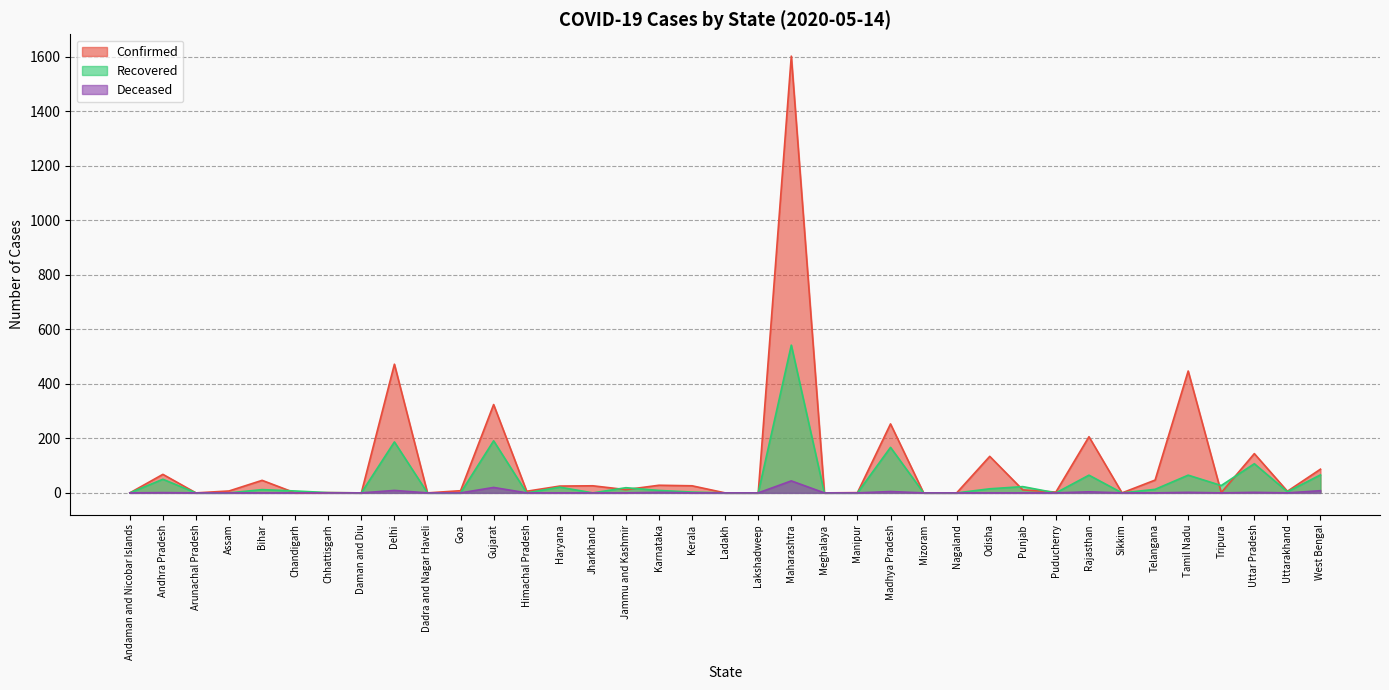

In Recovered, how many points are lower than both neighbors (excluding endpoints)?

7